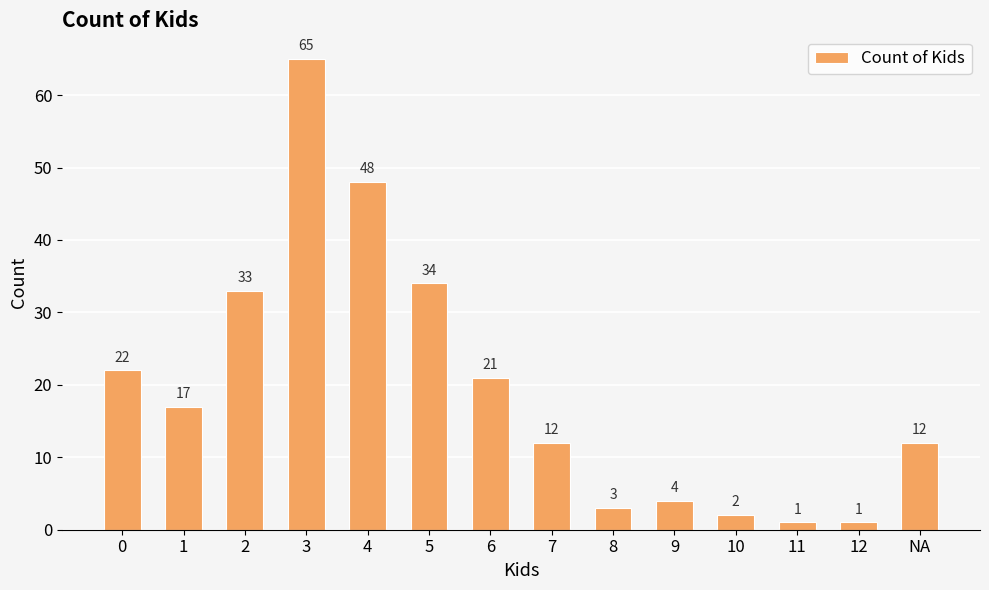

What is the maximum value shown in the chart?

65